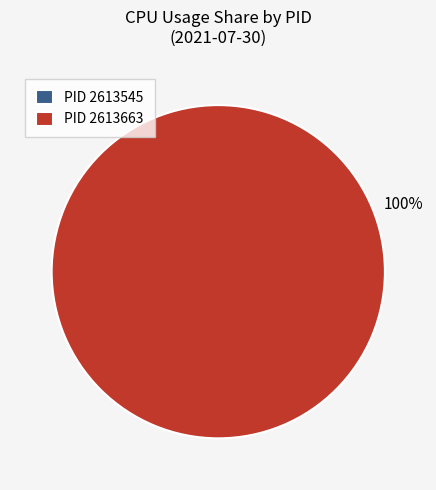

Which slice is the largest?

PID 2613663